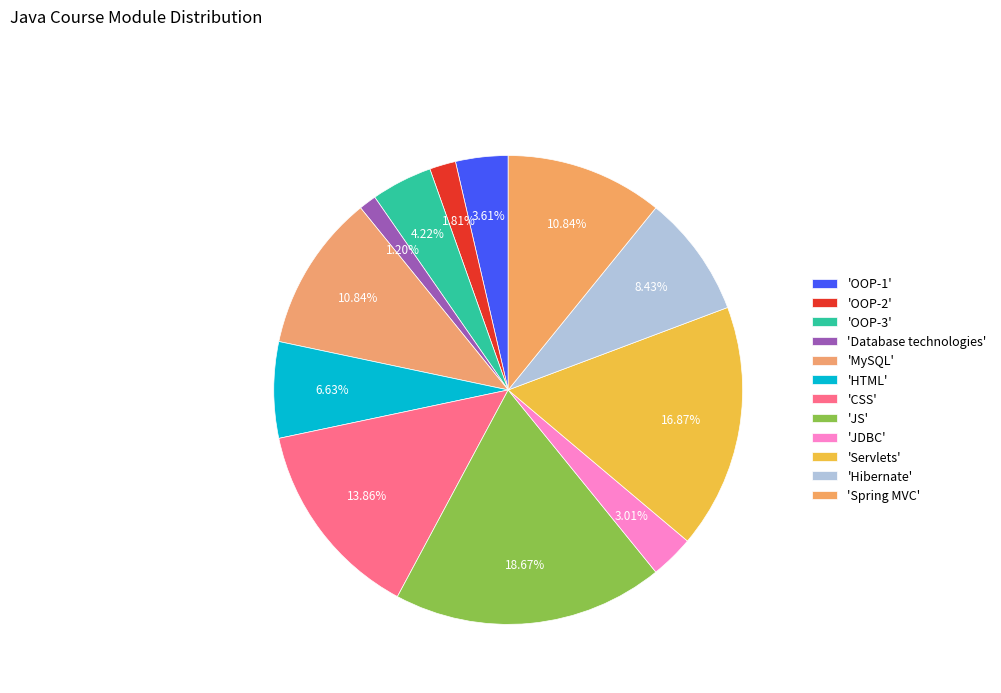

How many segments does this pie chart have?

12